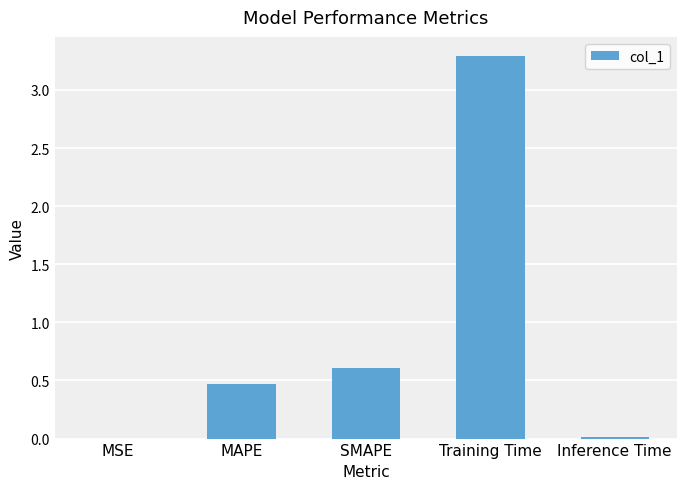

Is it true that the value at MAPE is 0.2?

False